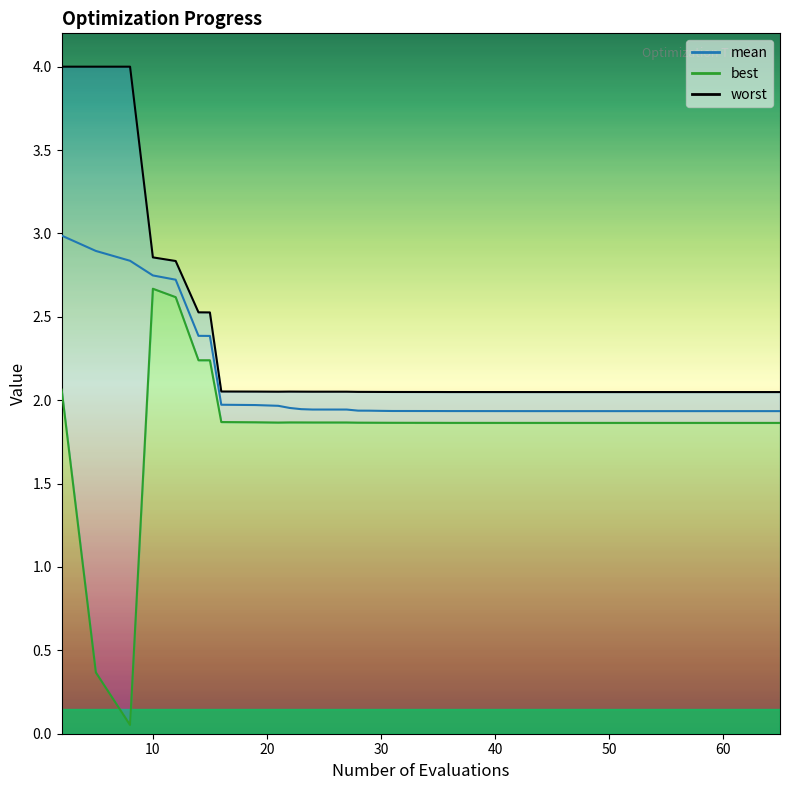

At 50, list the series in order from smallest to largest.

best_line, mean, worst_line